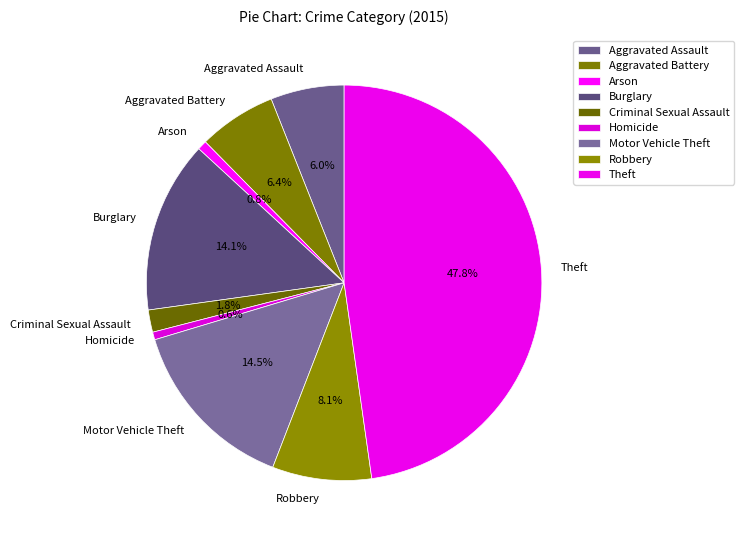

The Theft slice represents 62% of the pie. True or false?

False